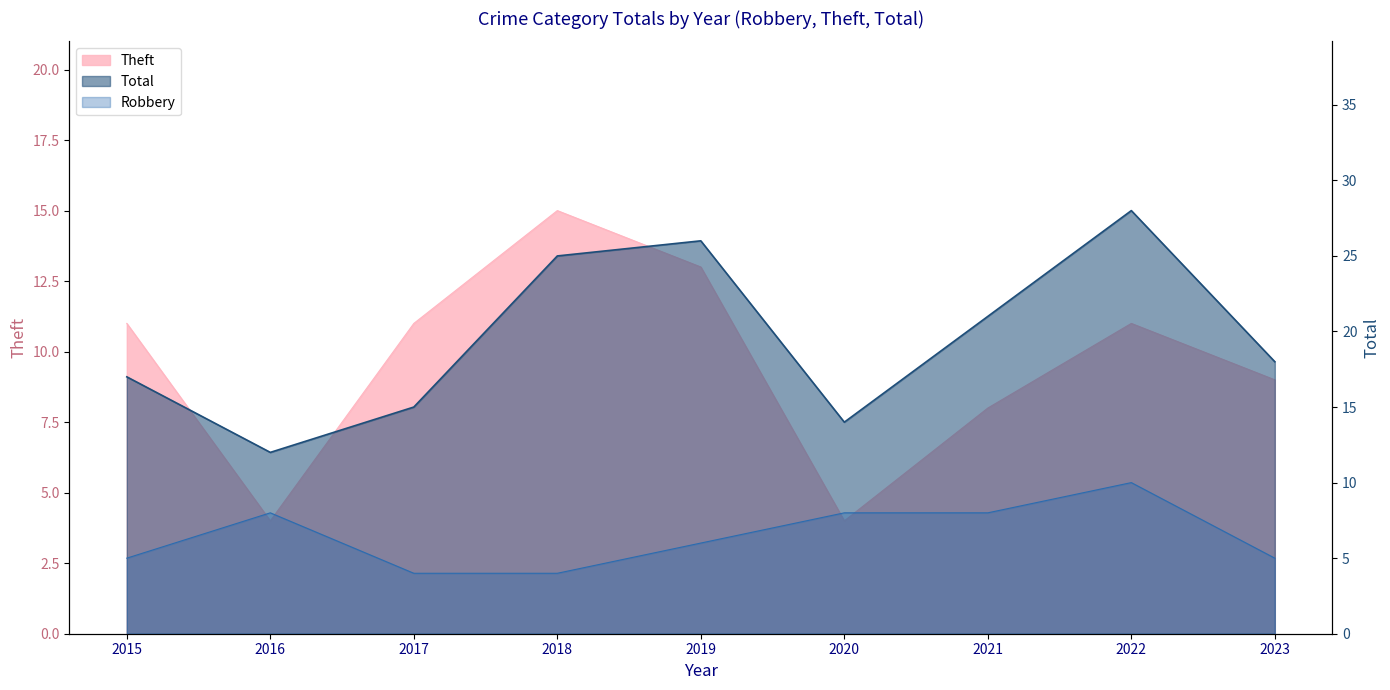

How many lines are shown in the chart?

3